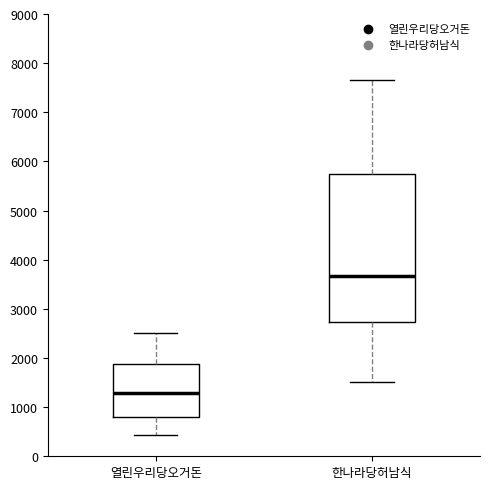

Which box's median line is the highest?

한나라당허남식